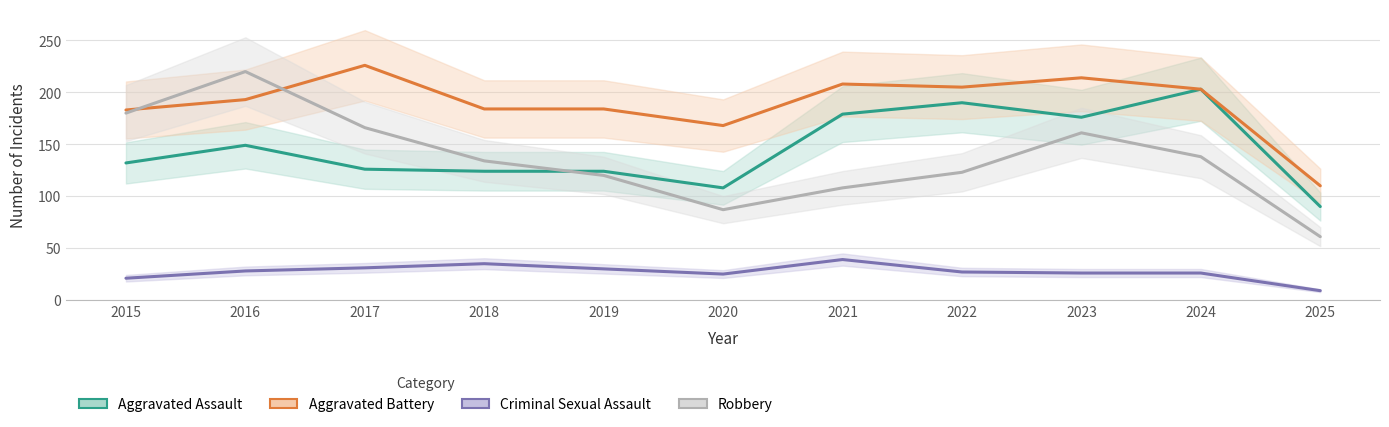

Where does the Aggravated Assault series first go above 132?

2016